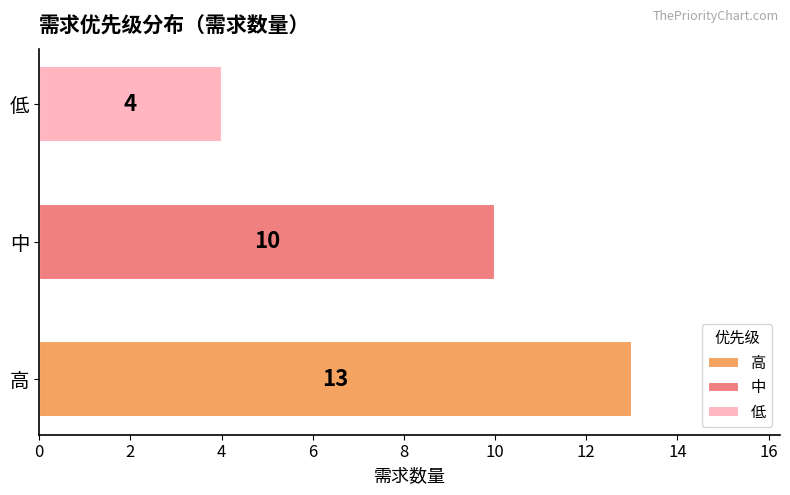

Which has a higher value, 中 or 低?

中